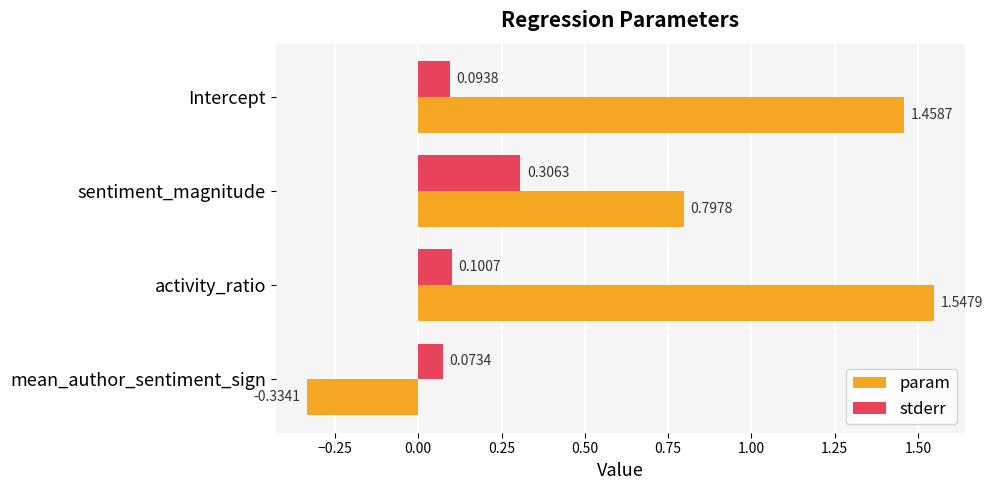

What are all the series names shown in the legend?

param, stderr